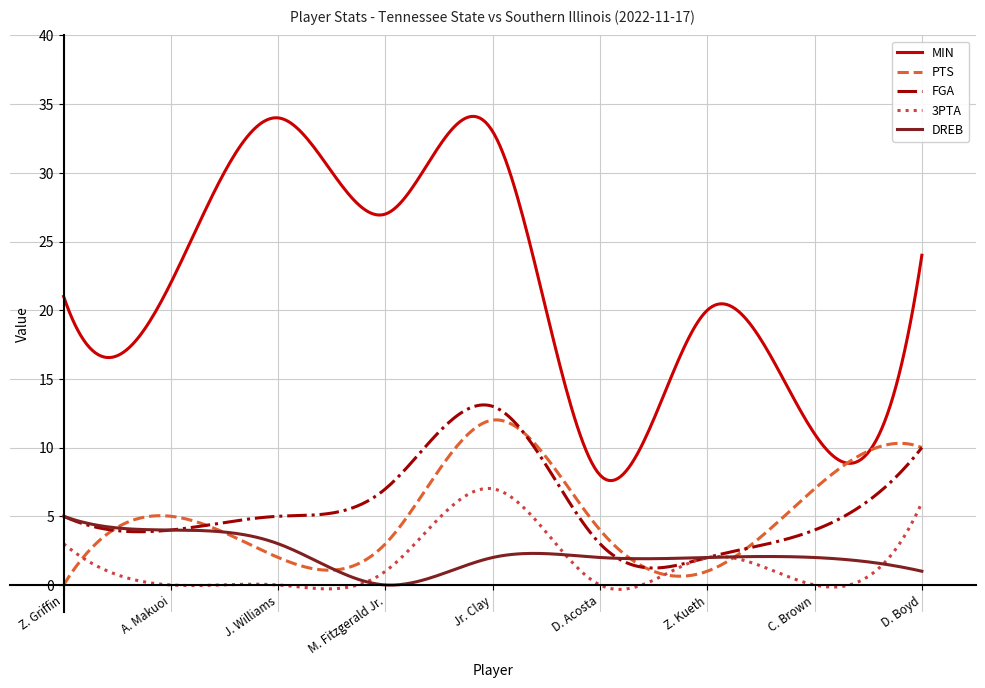

How many intersections are there between PTS and 3PTA?

3